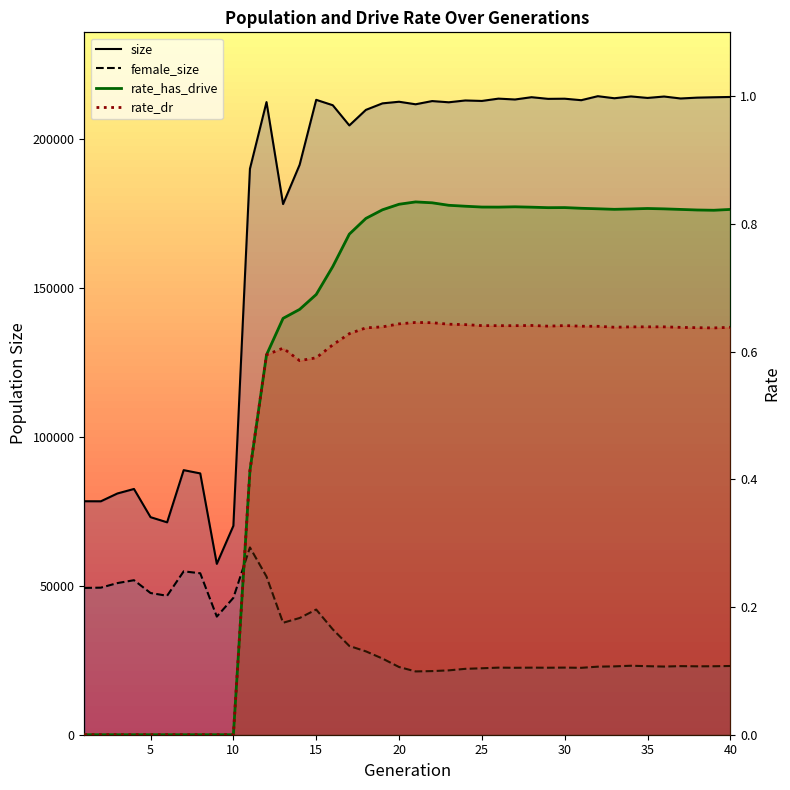

True or false: rate_has_drive and female_size intersect in this chart.

False